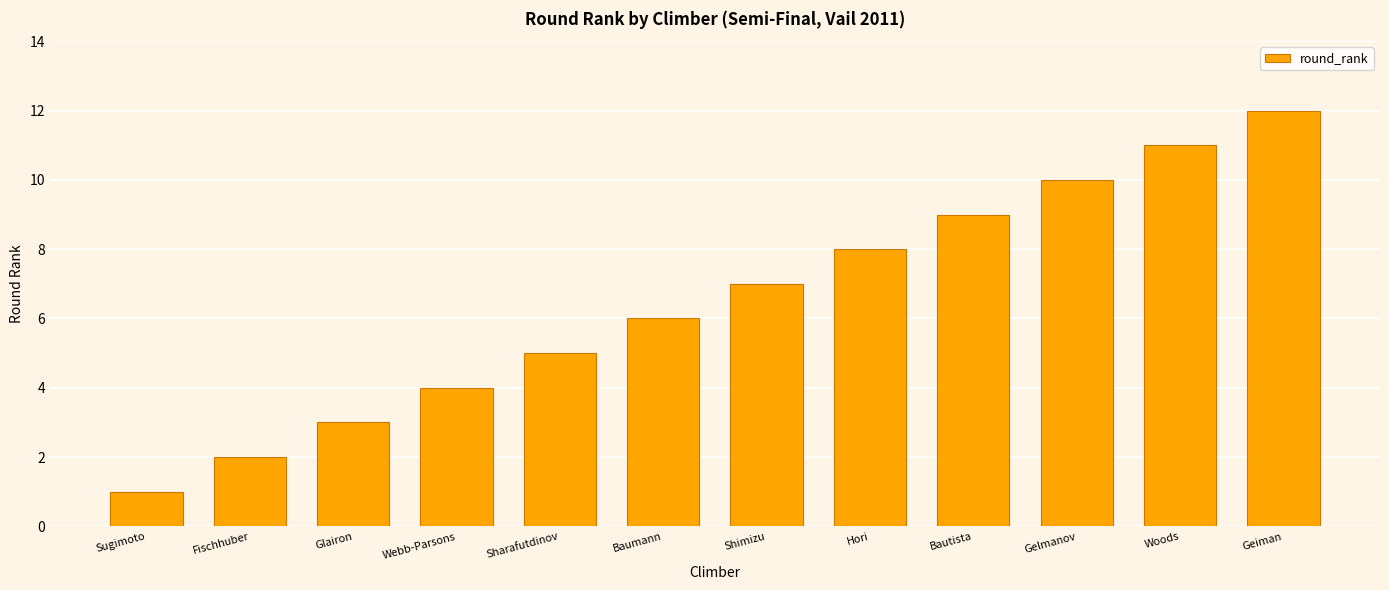

What is the approximate value at Shimizu, to the nearest 5?

5